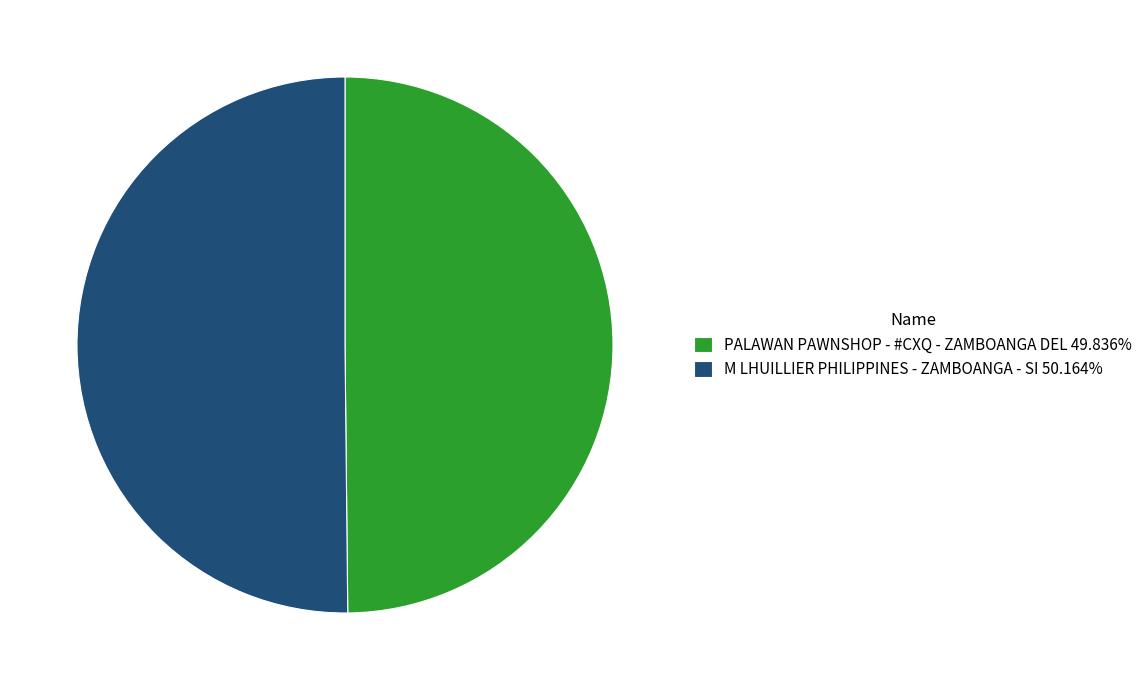

How many slices are in this pie chart?

2